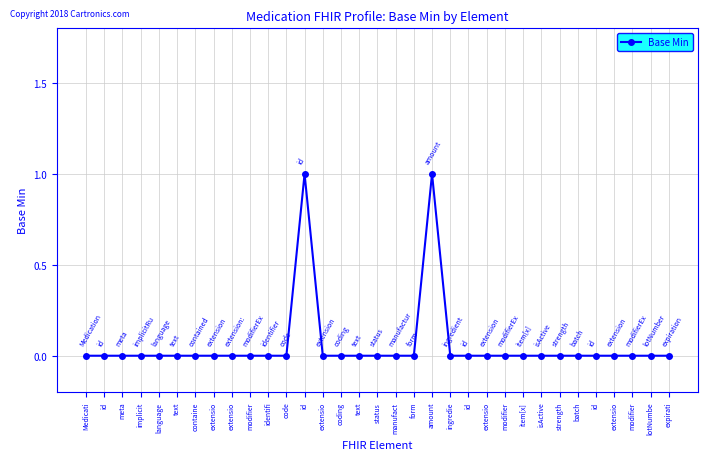

Count the number of data series in this chart.

1